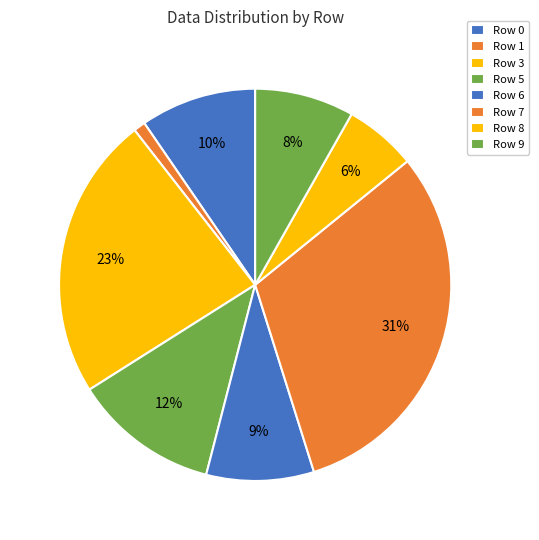

What is the largest slice in the pie chart?

Row 7